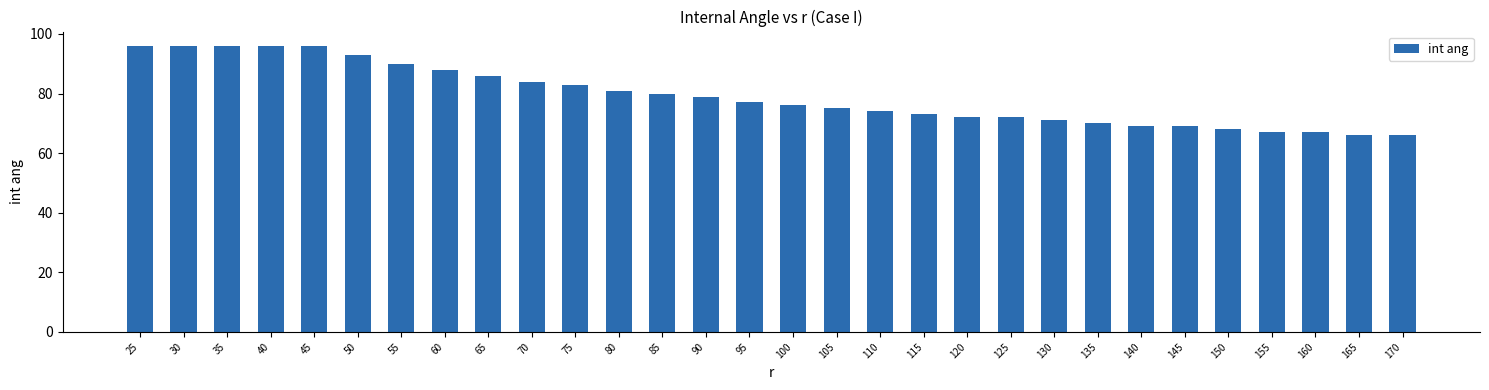

What is the greatest value displayed?

96